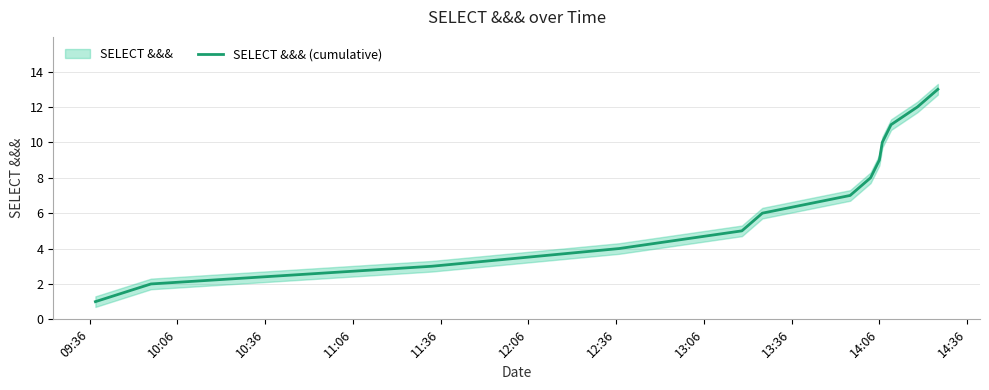

What is the label of the 13th point from the right?

09:36